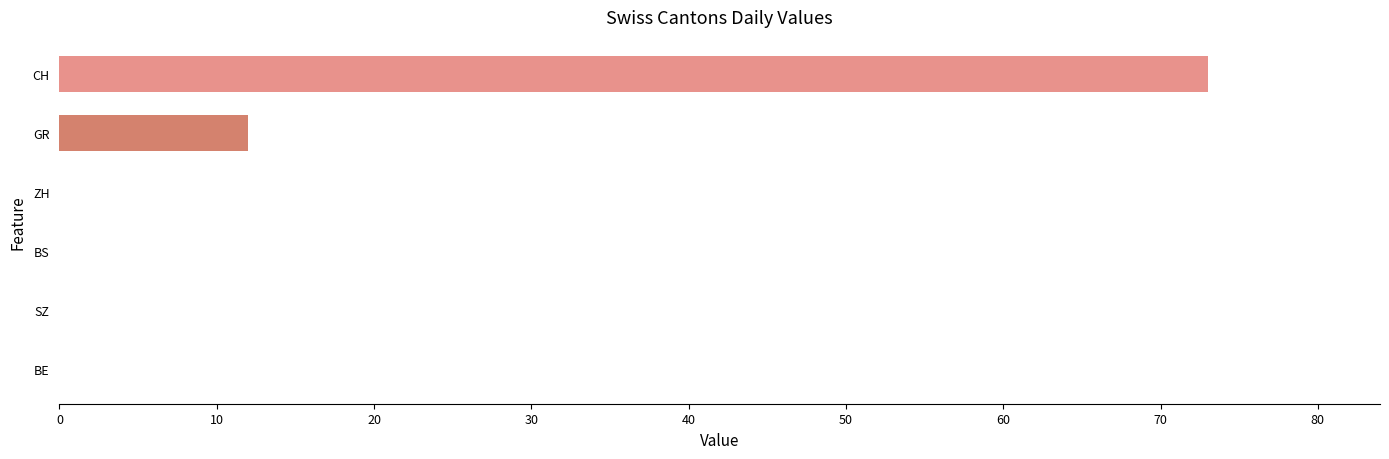

What is the greatest value displayed?

73